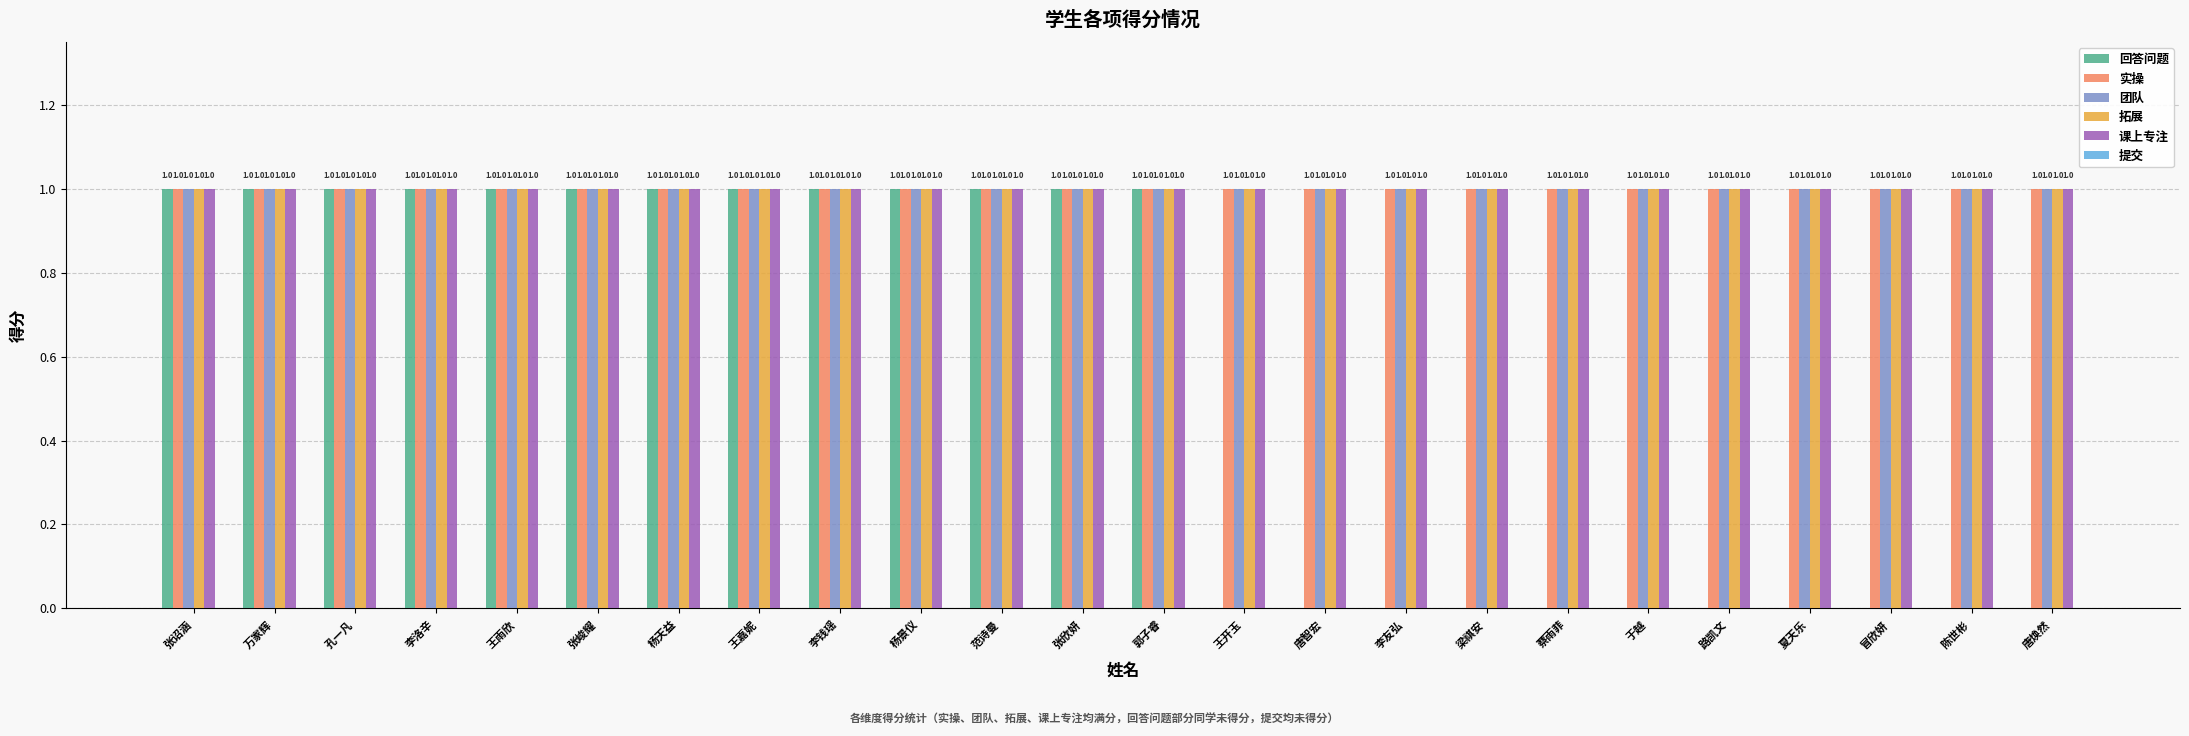

The value of 课上专注 at 王雨欣 is 1. True or false?

True